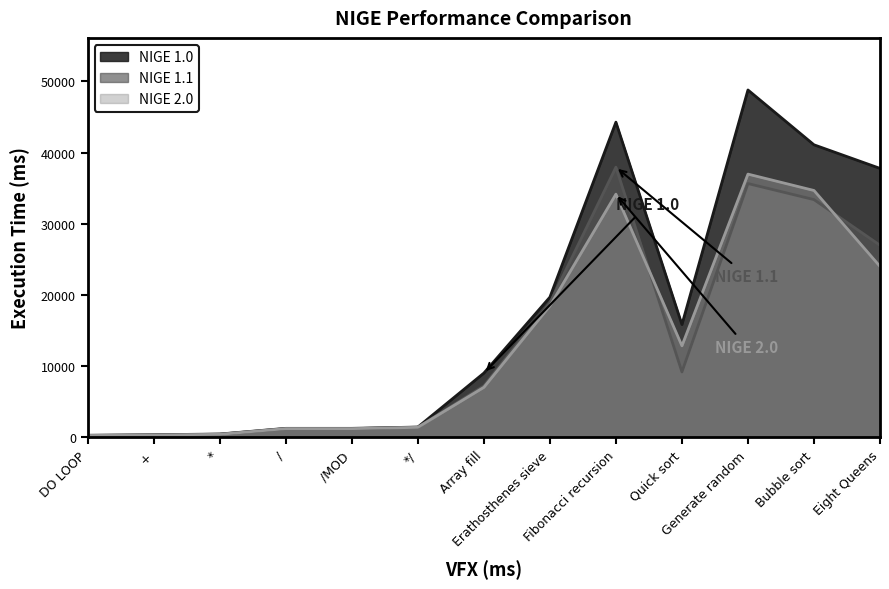

How many data points does each series have?

13